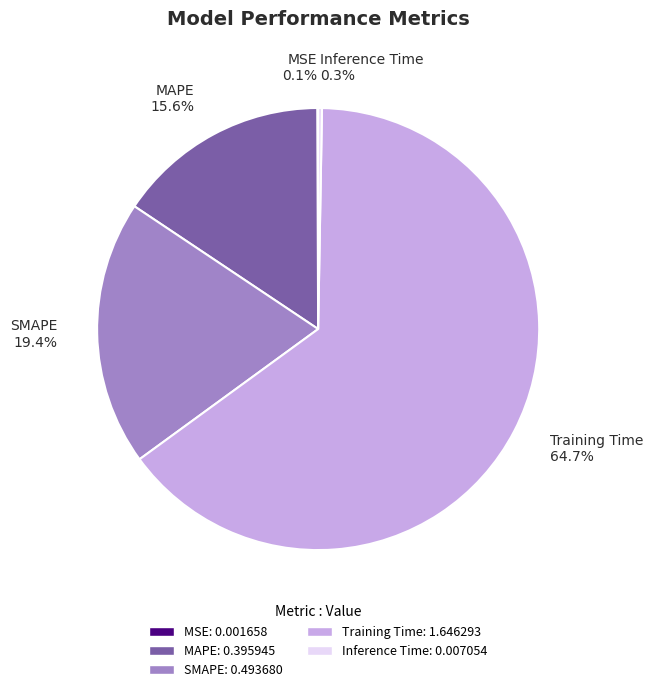

What percentage is the Training Time slice, to the nearest percent?

65%